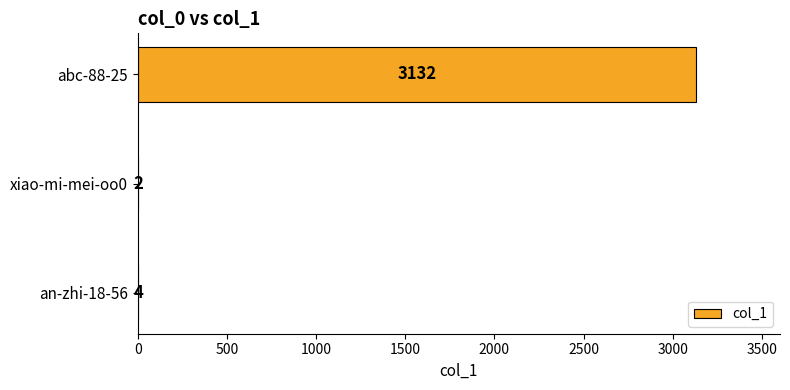

What is the greatest value displayed?

3132